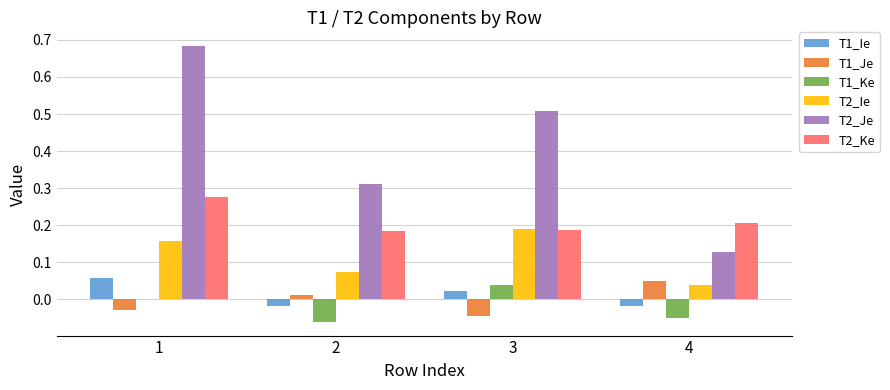

What is the total value across all series at 4?

0.4